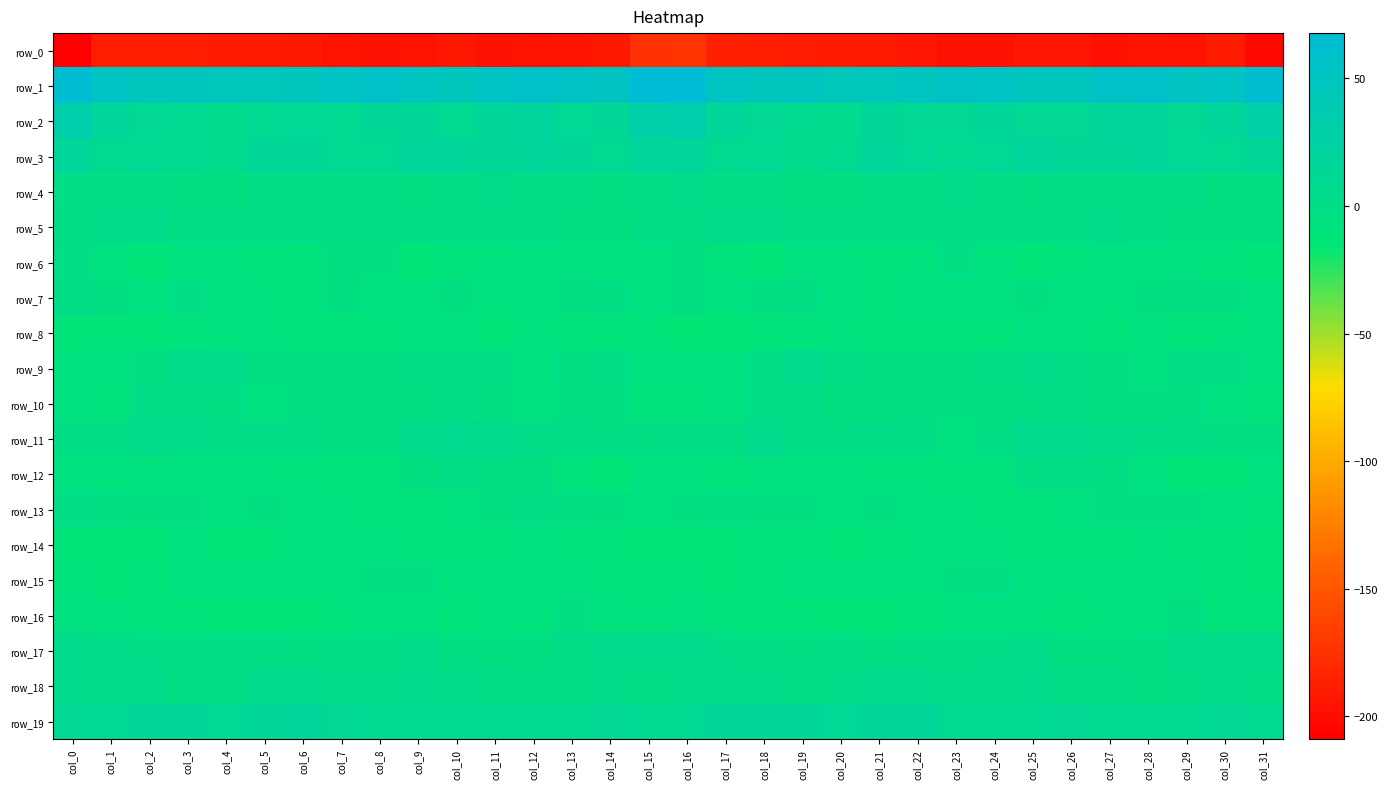

Reading left to right, extract all data points from this chart.

row_0: -209.0	-188.0	-188.2	-188.3	-189.9	-190.6	-192.3	-195.8	-196.4	-195.4	-192.0	-196.3	-196.0	-194.8	-192.6	-175.0	-173.8	-186.9	-187.6	-189.0	-190.5	-190.9	-193.8	-196.2	-196.7	-193.6	-192.8	-197.5	-194.6	-195.4	-189.9	-202.7
row_1: 65.3	53.2	48.2	48.9	46.1	44.4	47.8	52.7	55.0	50.6	47.8	52.9	57.1	53.9	52.1	67.4	67.8	51.6	48.8	48.4	44.3	45.3	49.5	54.4	53.7	49.0	48.9	55.7	56.5	52.1	53.6	64.1
row_2: 30.4	17.9	11.6	8.7	4.5	10.4	12.1	10.1	13.5	12.8	9.8	14.0	17.3	12.6	13.4	28.4	30.0	15.3	11.1	6.9	5.2	12.7	10.7	11.1	14.0	11.3	10.7	16.1	16.2	11.1	16.6	27.3
row_3: 16.0	7.1	10.0	6.6	4.0	12.7	14.6	8.5	9.0	16.0	15.8	13.5	15.7	13.8	10.0	16.3	15.4	8.2	9.7	4.7	6.2	15.5	12.3	7.3	11.6	17.2	14.5	14.0	15.7	11.9	9.8	12.7
row_4: -0.6	-1.4	-1.5	-3.6	-4.8	-2.3	-0.7	0.1	0.5	-2.7	-1.6	1.0	-1.2	-0.5	-2.9	-0.4	1.1	-0.8	-2.4	-4.0	-4.4	-1.1	-1.0	1.1	-0.7	-3.1	-0.1	0.5	-1.7	-0.2	-4.4	-2.5
row_5: -1.5	1.5	2.0	-0.4	-1.5	-2.3	-0.1	-0.7	-1.5	-1.0	0.2	0.3	0.7	-3.2	-5.2	-2.1	0.6	2.5	1.0	-0.7	-2.1	-1.7	-0.2	-0.8	-1.7	-0.4	-0.1	1.1	-0.9	-4.2	-5.2	-3.7
row_6: -0.5	-7.7	-12.7	-7.5	-6.7	-9.9	-10.7	-4.7	-4.9	-12.4	-9.8	-8.5	-6.7	-6.9	-8.9	-7.9	-3.8	-11.0	-11.2	-6.0	-7.9	-11.1	-8.8	-3.1	-8.4	-12.1	-9.1	-7.8	-6.4	-7.7	-9.8	-11.5
row_7: -0.3	-5.4	-6.1	-2.4	-5.9	-7.9	-9.0	-5.5	-7.0	-6.5	-5.3	-8.2	-7.2	-4.1	-3.5	-6.1	-5.3	-7.8	-3.9	-3.4	-6.5	-9.5	-7.1	-6.0	-7.3	-5.7	-6.2	-8.6	-5.3	-4.0	-4.0	-8.6
row_8: -12.7	-12.6	-12.1	-9.9	-8.6	-8.5	-10.1	-10.2	-10.7	-8.5	-5.9	-11.2	-8.3	-9.6	-11.1	-10.8	-14.6	-13.6	-11.0	-9.2	-8.5	-9.2	-10.2	-10.8	-10.1	-6.9	-7.7	-10.9	-7.7	-11.0	-9.7	-8.7
row_9: -8.1	-7.0	-3.4	2.1	1.6	-3.6	-2.9	-2.8	-2.7	0.4	0.4	-2.3	-6.7	-3.2	-1.1	-6.1	-8.8	-6.8	-1.7	3.7	-1.5	-2.9	-3.4	-2.6	-1.8	0.8	-0.2	-4.6	-6.1	-1.5	-2.1	-5.7
row_10: -7.7	-9.3	-1.8	-0.1	-3.1	-6.1	-4.1	-3.8	-4.6	-3.9	-1.2	-3.1	-6.0	-3.6	-4.8	-9.7	-10.1	-7.9	-0.3	-0.9	-4.8	-5.3	-3.7	-4.2	-4.8	-2.8	-1.2	-4.9	-5.5	-3.1	-6.6	-10.5
row_11: -1.7	-1.7	2.9	1.5	-0.7	-0.1	0.5	-4.9	-3.2	3.2	7.2	3.0	0.3	0.1	-2.1	-2.7	-1.3	-0.9	3.2	0.0	-0.7	0.4	-1.0	-5.8	-1.0	5.5	6.1	1.5	0.4	-0.6	-2.9	-3.8
row_12: -6.3	-8.9	-8.5	-7.8	-7.2	-8.0	-9.6	-9.0	-10.6	-5.4	-1.3	-2.8	-4.5	-9.9	-12.2	-6.9	-7.1	-9.7	-8.4	-7.3	-7.5	-9.0	-9.3	-9.5	-9.9	-2.6	-2.3	-2.7	-6.3	-11.5	-11.2	-6.5
row_13: -1.9	-3.2	-4.7	-4.5	-6.7	-5.0	-6.2	-8.5	-9.1	-10.7	-8.9	-5.7	-2.2	-4.1	-5.2	-7.8	-5.5	-4.3	-5.0	-4.8	-6.8	-5.1	-7.3	-8.4	-10.1	-10.1	-8.0	-4.1	-2.6	-4.6	-6.6	-9.9
row_14: -11.7	-12.1	-11.6	-8.8	-12.3	-11.3	-8.7	-7.7	-7.9	-10.6	-10.0	-9.2	-7.4	-9.1	-10.1	-11.9	-13.5	-12.9	-10.1	-9.9	-12.5	-10.5	-8.0	-7.7	-8.7	-10.8	-9.3	-9.2	-7.2	-10.2	-10.1	-13.4
row_15: -9.2	-12.0	-11.0	-7.0	-6.1	-6.6	-7.5	-7.3	-3.6	-4.3	-8.5	-6.4	-6.3	-7.1	-9.7	-10.5	-10.6	-12.6	-9.5	-6.3	-6.5	-6.6	-8.0	-5.6	-3.2	-6.1	-8.1	-6.1	-6.3	-8.0	-10.9	-12.0
row_16: -7.3	-8.9	-9.2	-10.1	-11.8	-13.3	-11.9	-9.1	-6.3	-7.0	-10.3	-8.8	-8.5	-4.5	-8.2	-8.8	-7.5	-9.6	-9.3	-10.7	-12.7	-13.3	-10.1	-8.3	-6.1	-8.3	-10.1	-8.8	-6.8	-4.9	-10.2	-10.8
row_17: 4.9	1.0	-0.2	-2.4	-2.2	-2.4	-2.9	-1.3	-1.0	1.7	-3.0	-5.6	-3.8	0.1	3.3	3.6	3.3	-0.0	-1.1	-2.6	-1.8	-3.6	-1.5	-1.3	-0.1	0.9	-5.1	-5.0	-2.7	2.1	2.6	1.9
row_18: 4.1	2.8	2.4	-0.4	-1.2	5.3	5.3	2.2	2.5	3.0	1.7	0.2	-1.1	-2.2	1.4	0.7	1.3	2.6	1.4	-1.9	1.2	6.0	4.0	2.4	2.1	3.5	0.1	0.7	-2.7	-0.3	1.2	0.4
row_19: 10.8	12.5	13.4	13.0	12.1	12.7	15.3	11.1	10.1	9.4	10.2	9.1	7.5	8.9	11.3	8.6	8.4	13.0	13.2	12.7	11.8	13.9	14.7	9.7	10.4	9.2	10.5	7.5	8.1	10.0	10.9	8.6